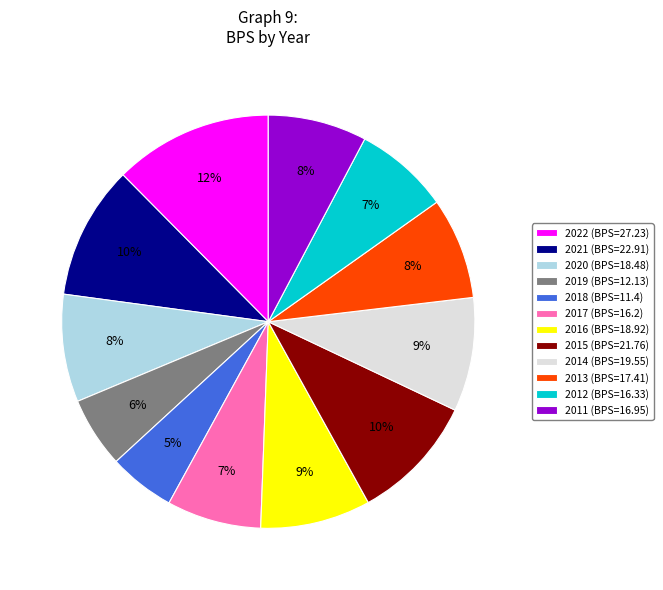

Which slice is the largest?

2022